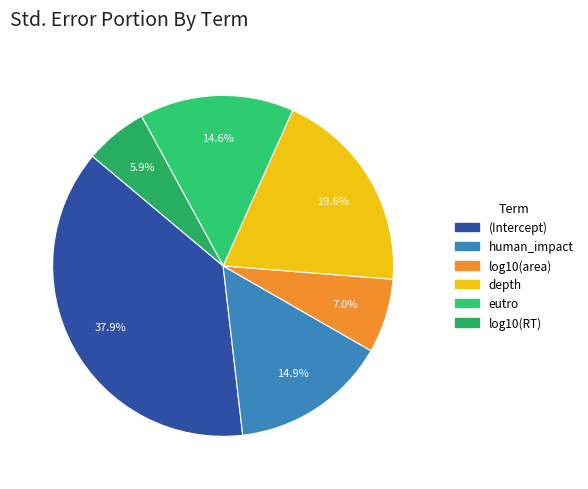

To the nearest percent, what percentage of the pie is eutro?

15%